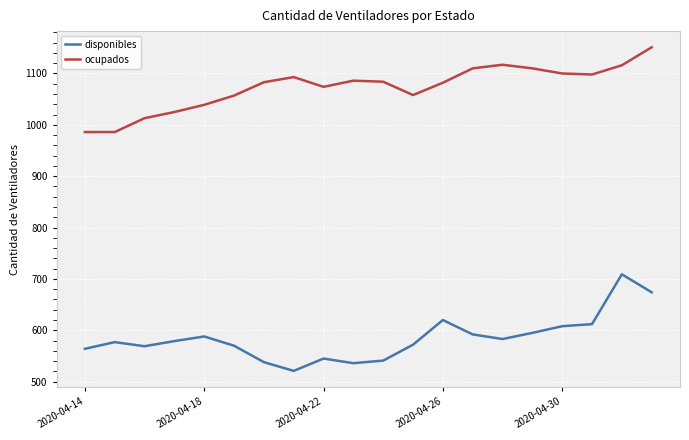

True or false: disponibles and ocupados intersect in this chart.

False